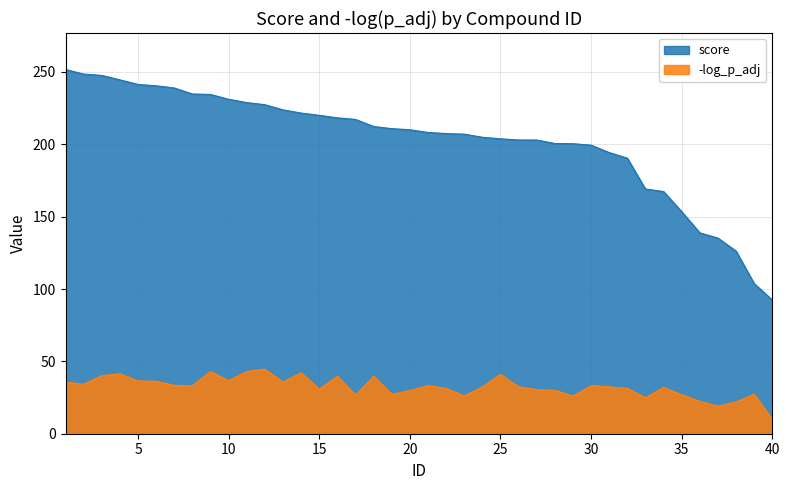

The value of -log_p_adj at 4 is 10.6. True or false?

False